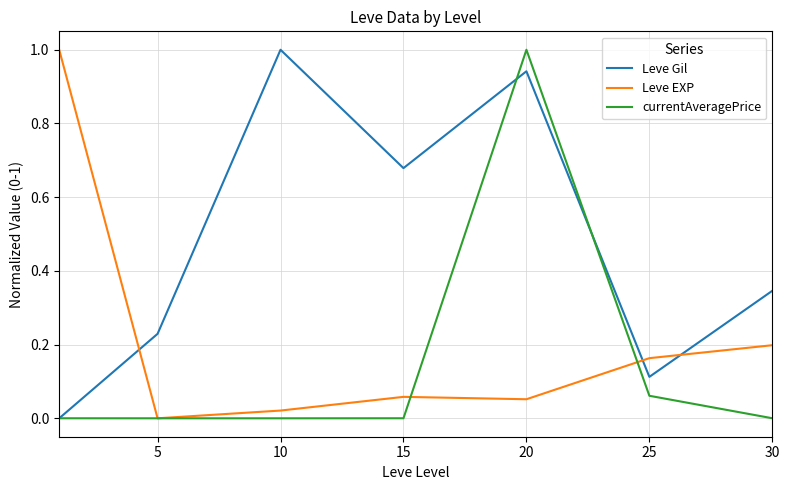

Which series has the largest total across all categories?

Leve Gil